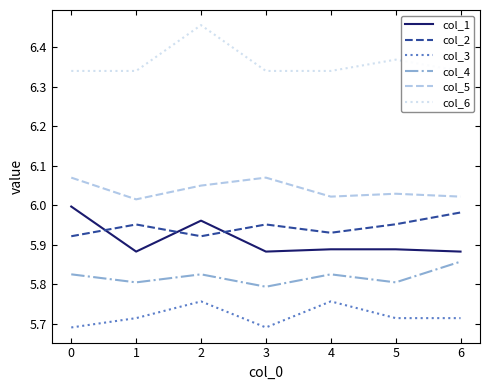

True or false: col_1 has a value of 8.7 at 6.

False